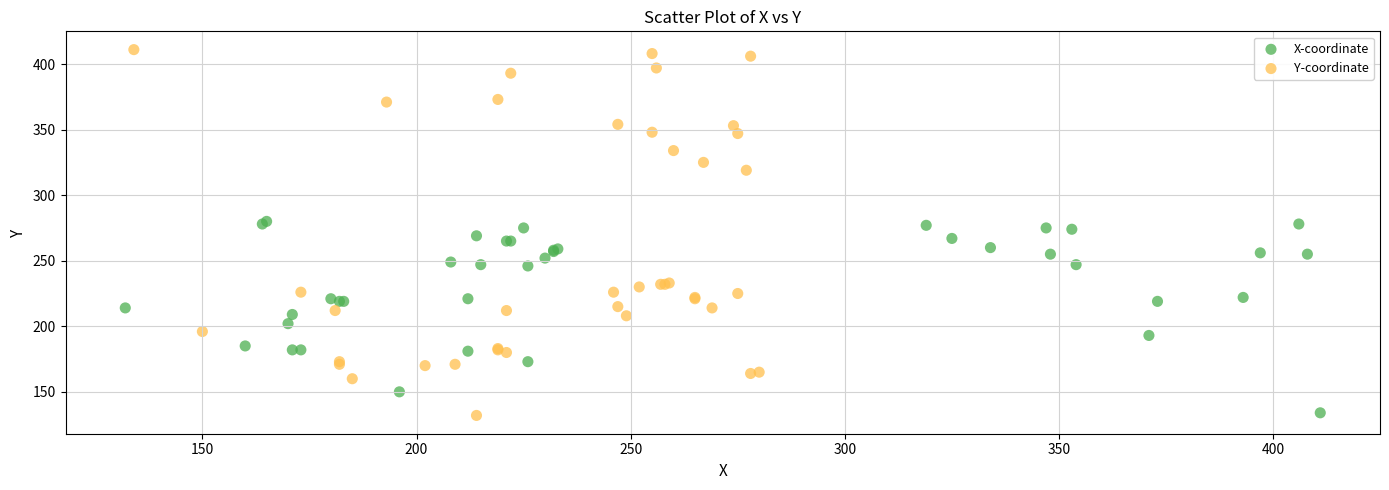

Which series reaches the maximum Y coordinate?

Y-coordinate